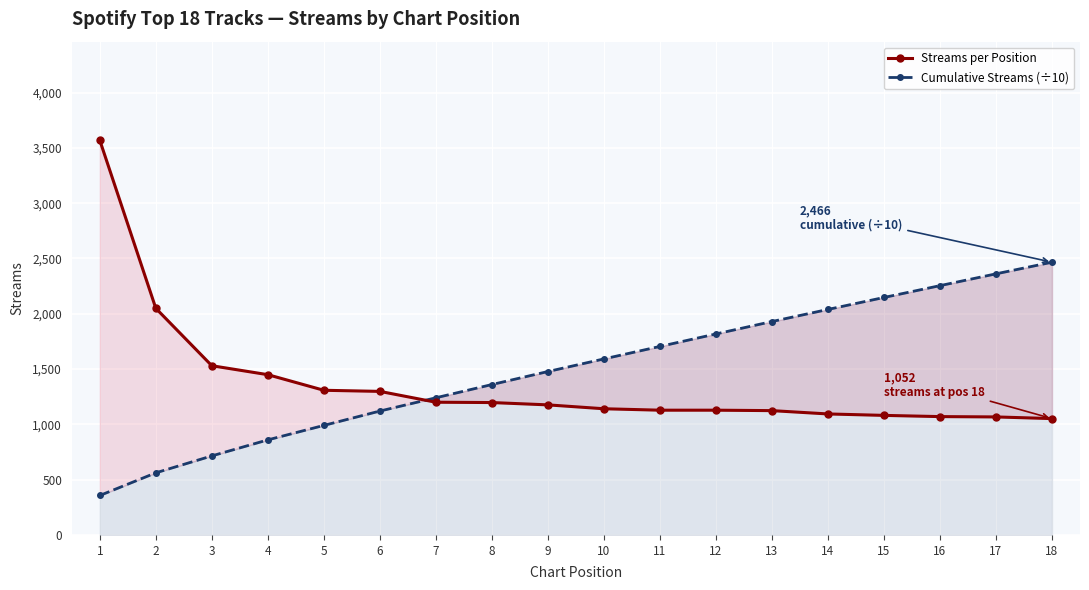

What are all the series names shown in the legend?

Streams per Position, Cumulative Streams (÷10)